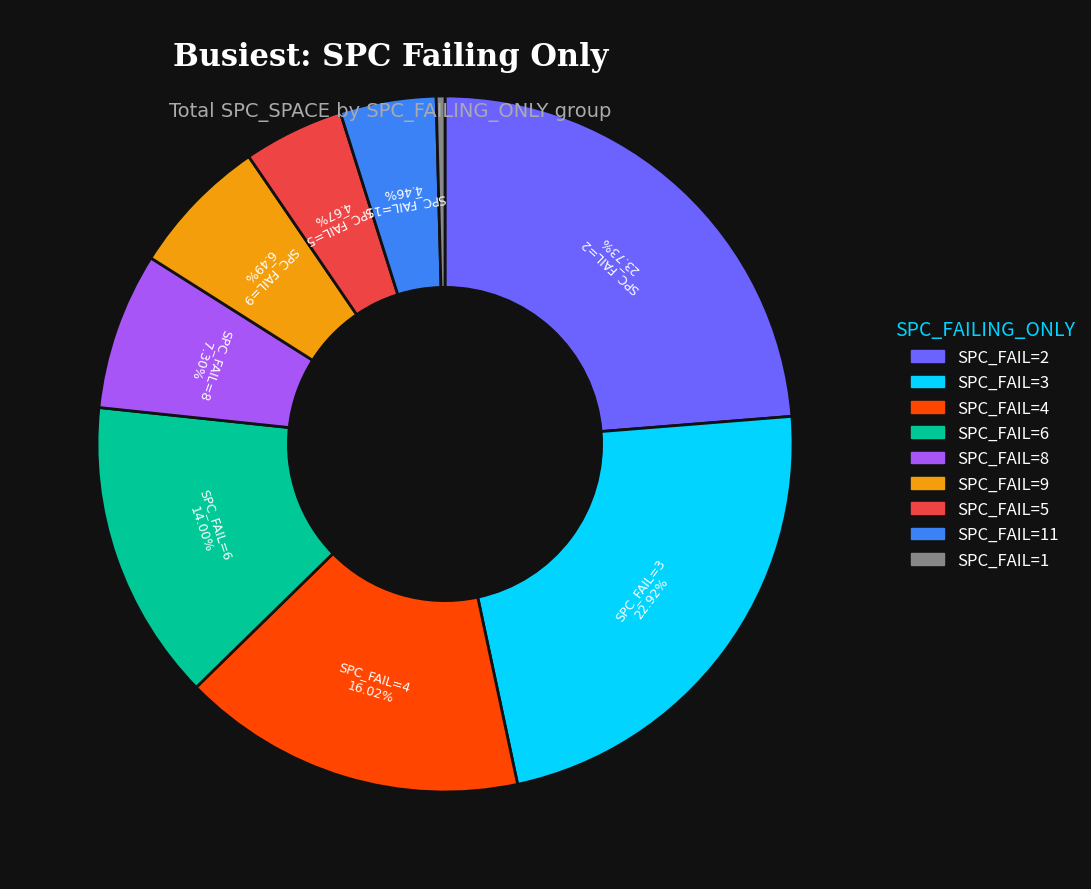

Is there a majority slice in this chart?

No